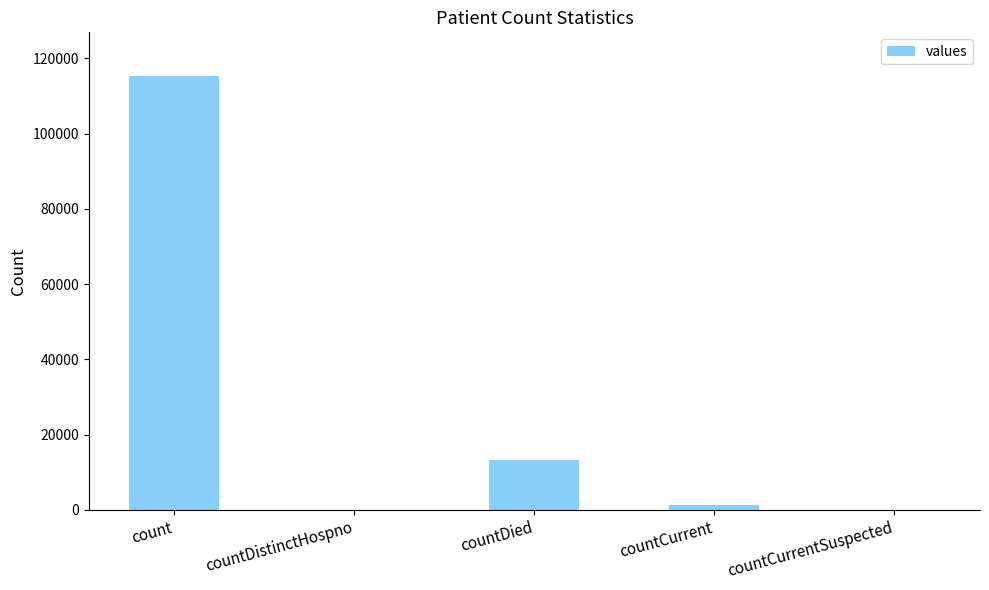

What is the sum of the values at countDistinctHospno and countDied?

13351